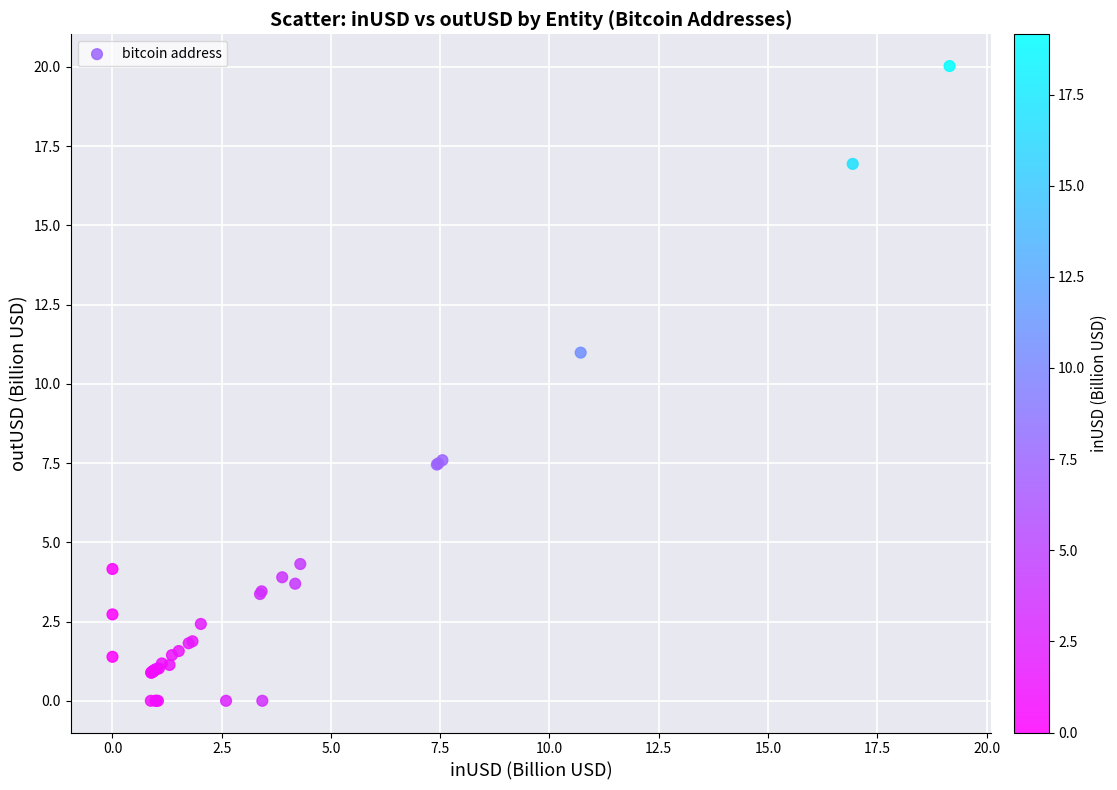

What Y value in the scatter plot is closest to 10?

11.0